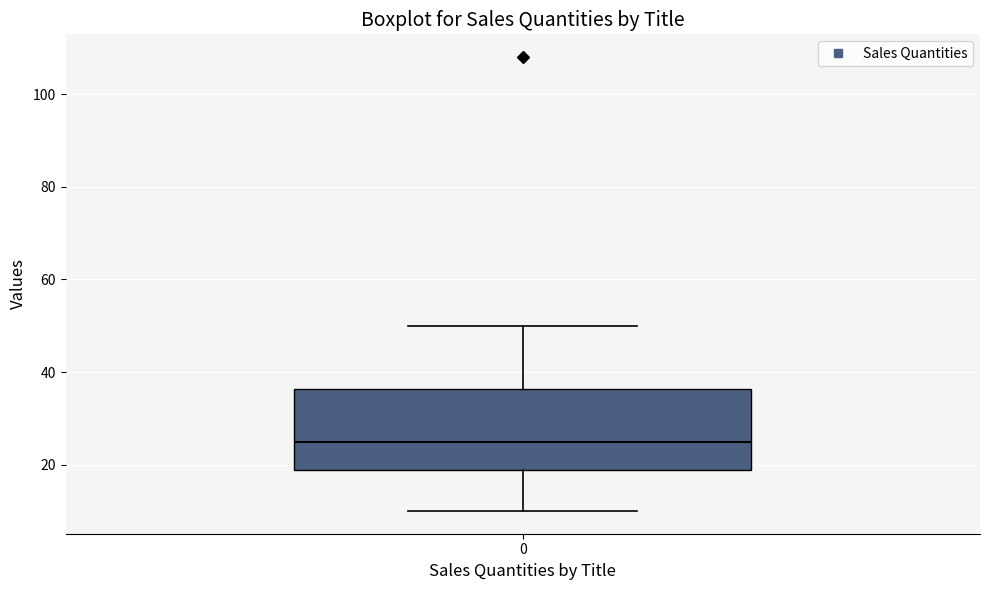

Where does the lower whisker of the box at x = 0 end on the y-axis? The values are not printed on the chart, so give them approximately, as read against the axis.

10